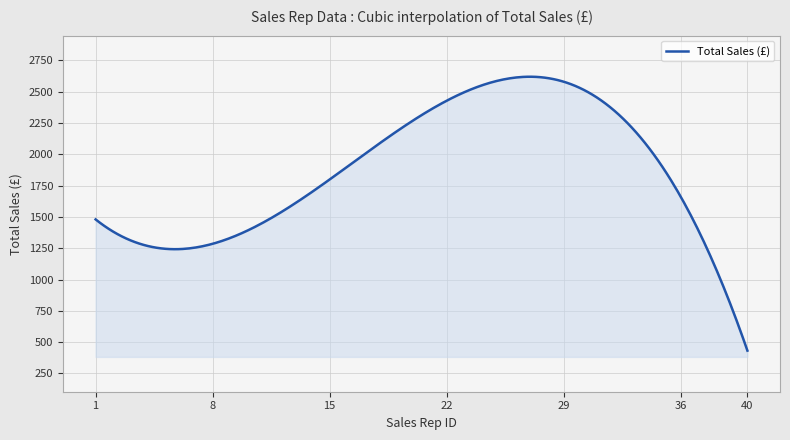

What is the greatest value displayed?

2620.0